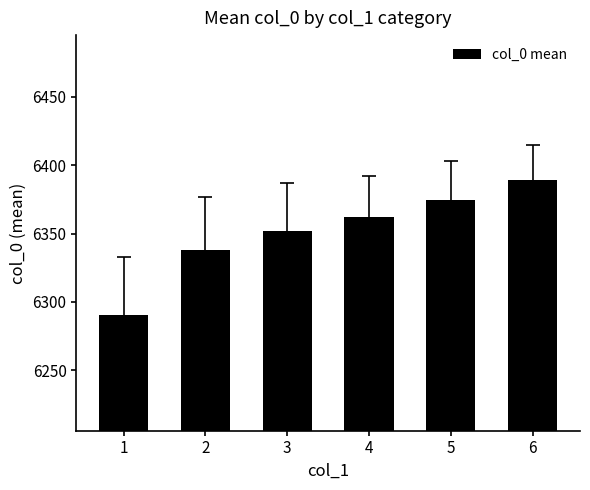

What is the sum of the values at 4 and 1?

12652.6